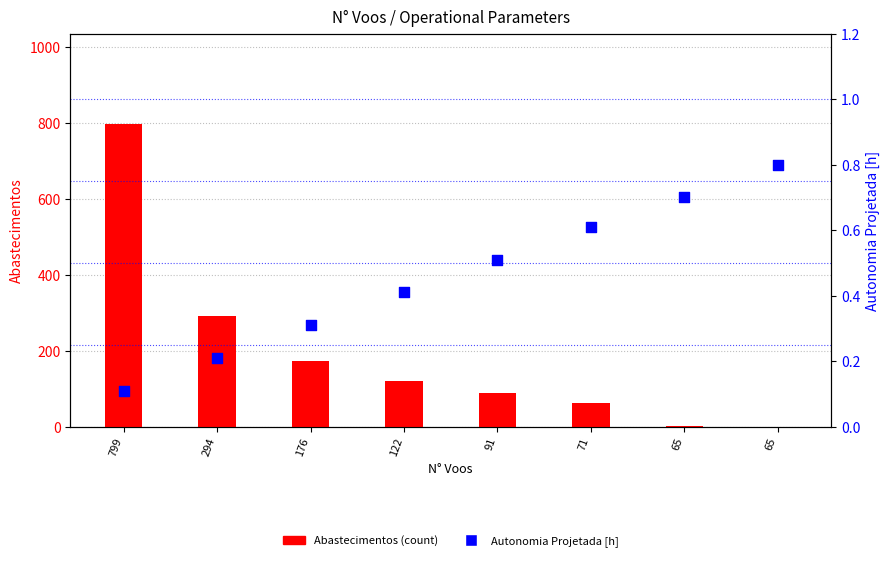

Which series reaches the maximum Y coordinate?

Abastecimentos (count)